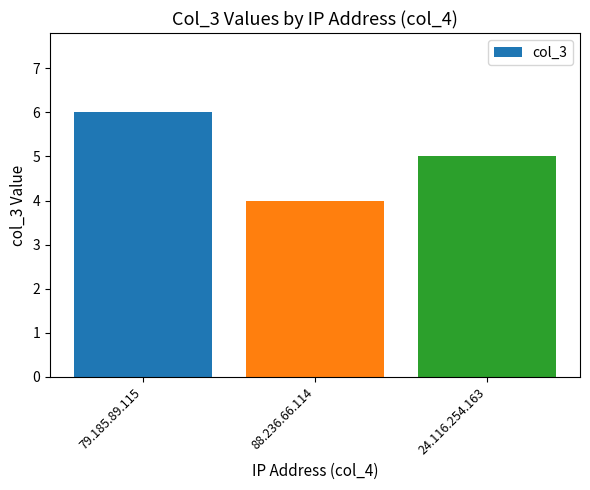

How many bars are there in total?

3